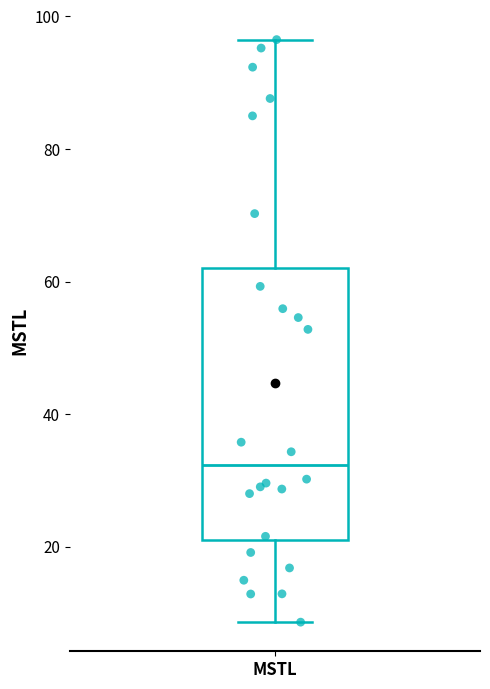

Transcribe this box plot: give where the median line is, the range the box spans, and where the two whiskers end, as read against the y-axis. The values are not printed on the chart, so give them approximately, as read against the axis.

median 32, box 20 to 62, whiskers 8 to 96